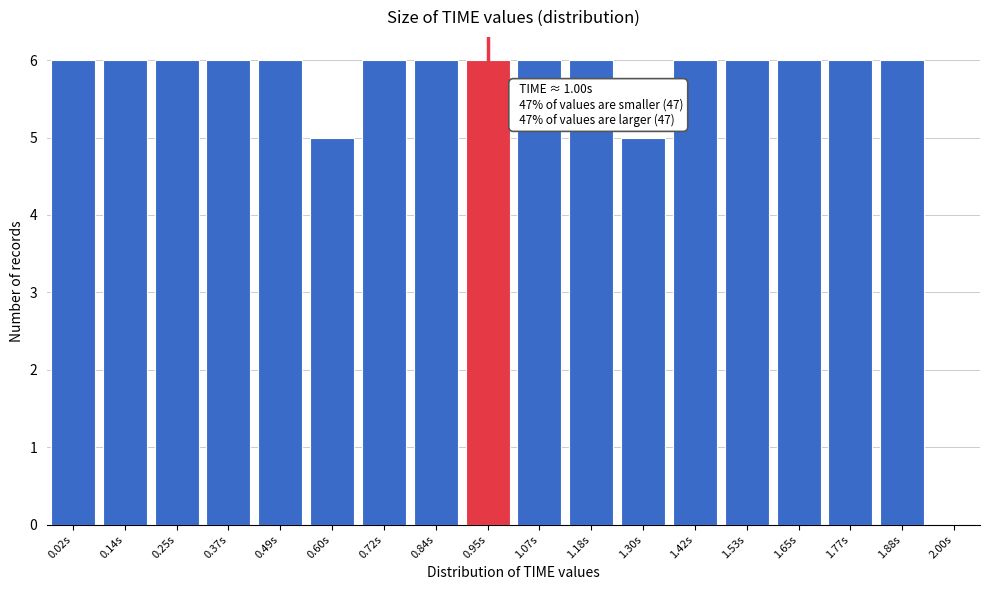

Reading left to right, transcribe all the data shown in this chart.

0.02s=6	0.14s=6	0.25s=6	0.37s=6	0.49s=6	0.60s=5	0.72s=6	0.84s=6	0.95s=6	1.07s=6	1.18s=6	1.30s=5	1.42s=6	1.53s=6	1.65s=6	1.77s=6	1.88s=6